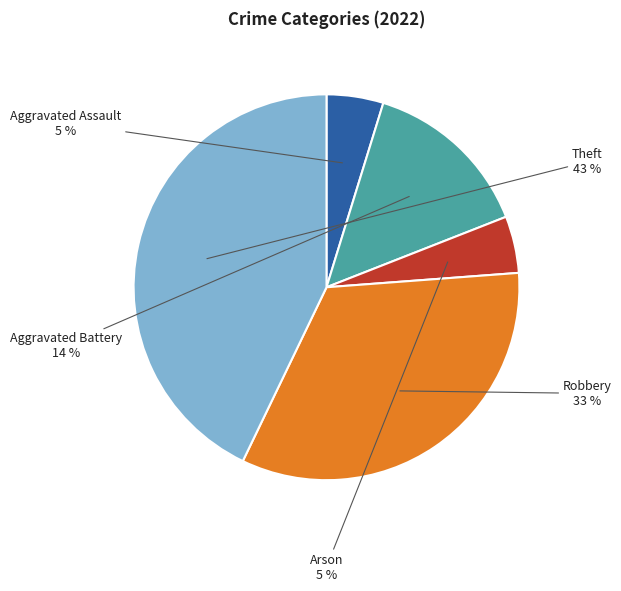

What is the largest slice in the pie chart?

Theft